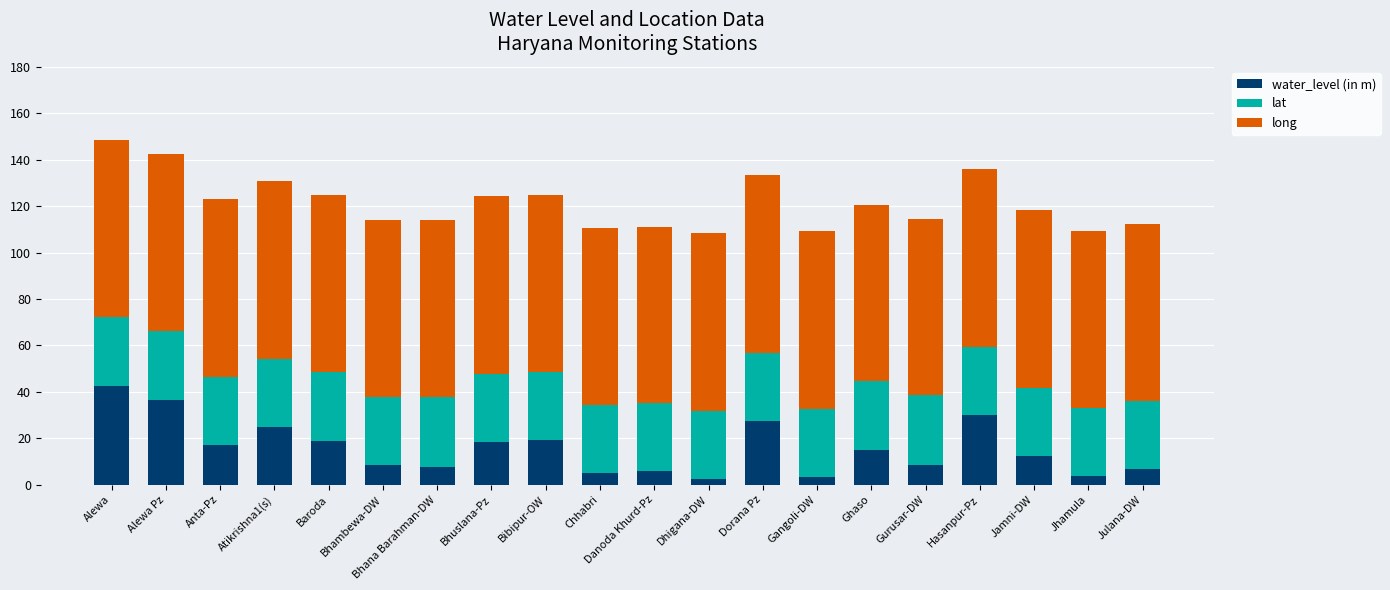

What is the total value across all series at Baroda?

124.6